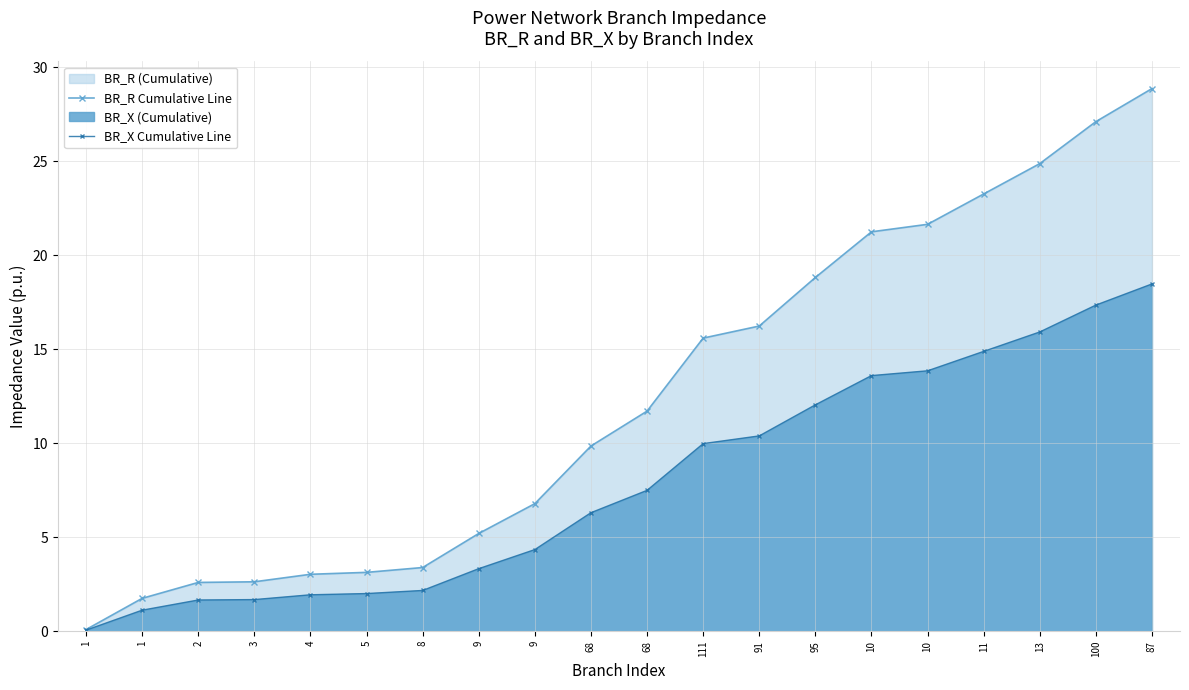

What is the label of the 13th point from the left?

91